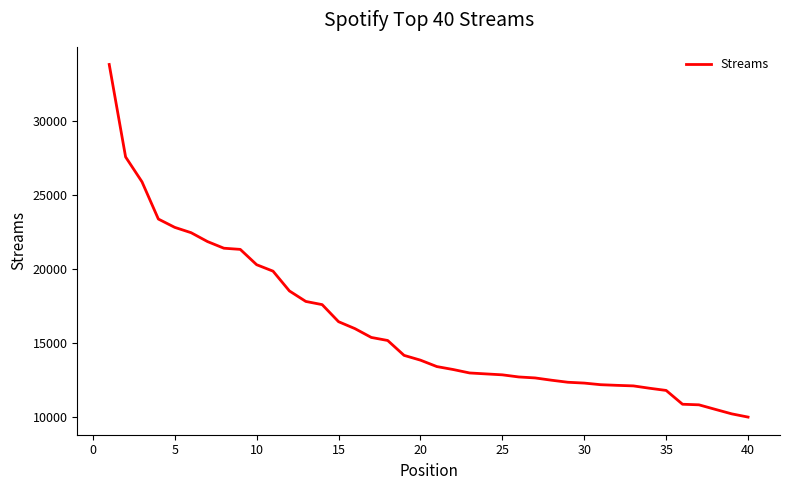

What is the maximum value shown in the chart?

33789